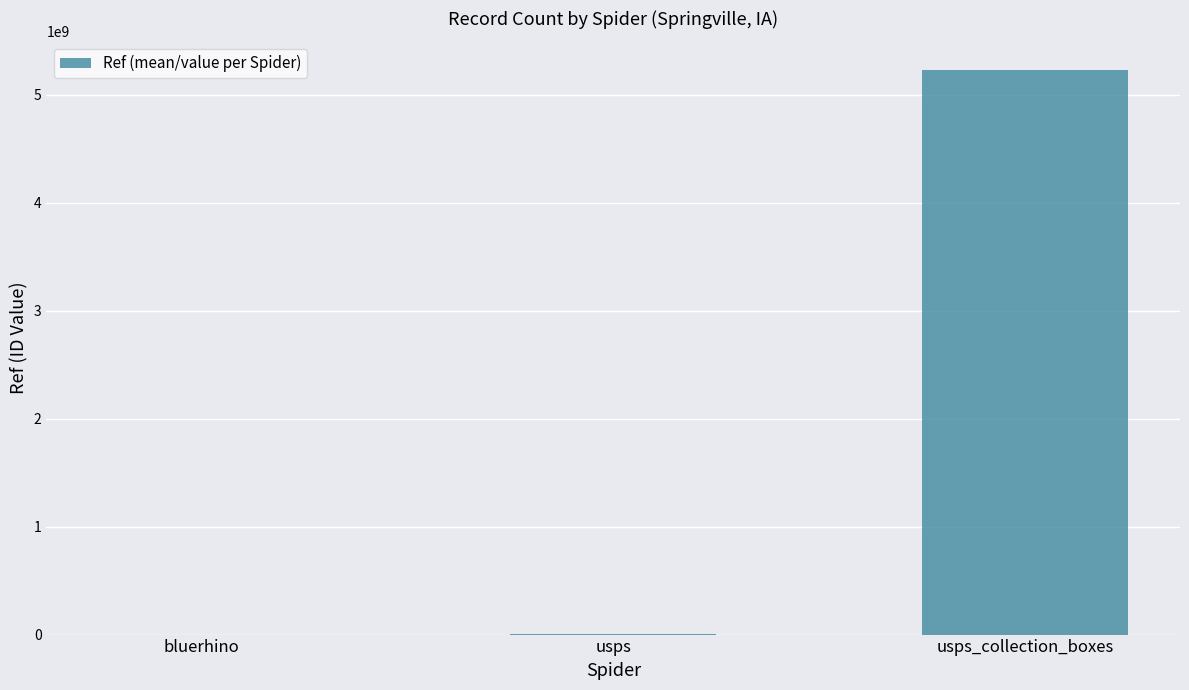

What value does the data have at usps_collection_boxes?

5233600003